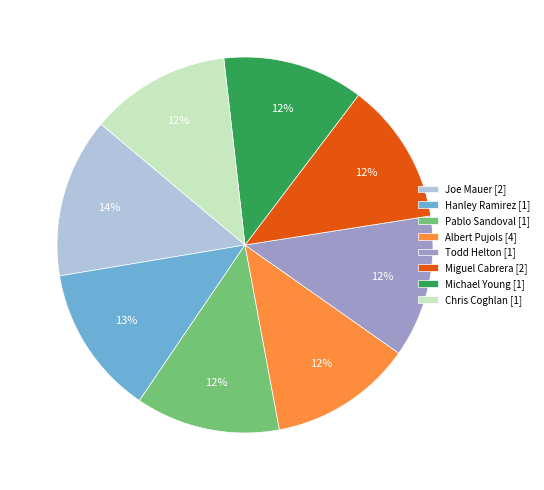

Does any single category account for the majority?

No